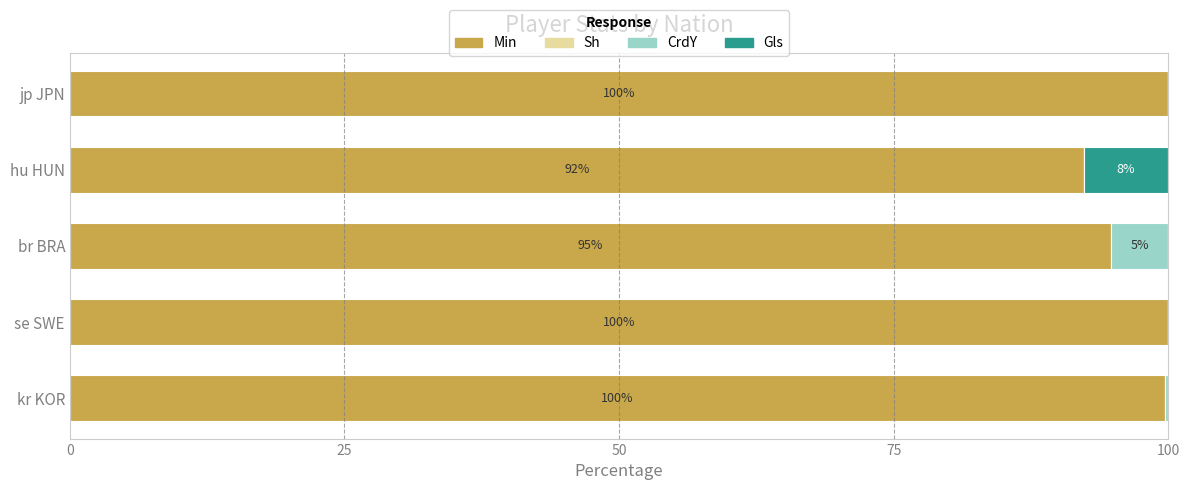

What is the sum of the Min values at br BRA and se SWE?

194.7